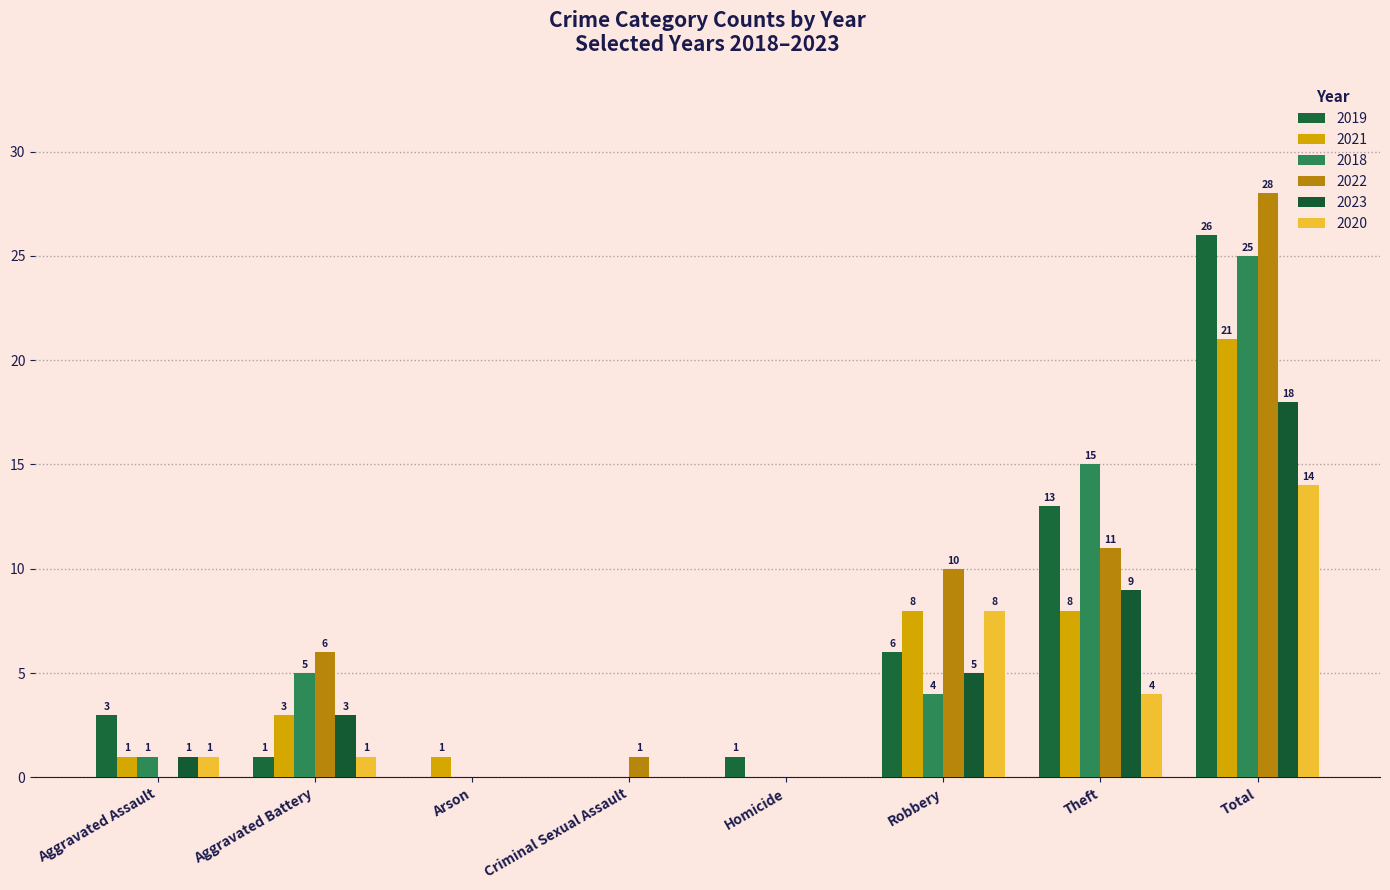

What is the average value of the 2021 series?

5